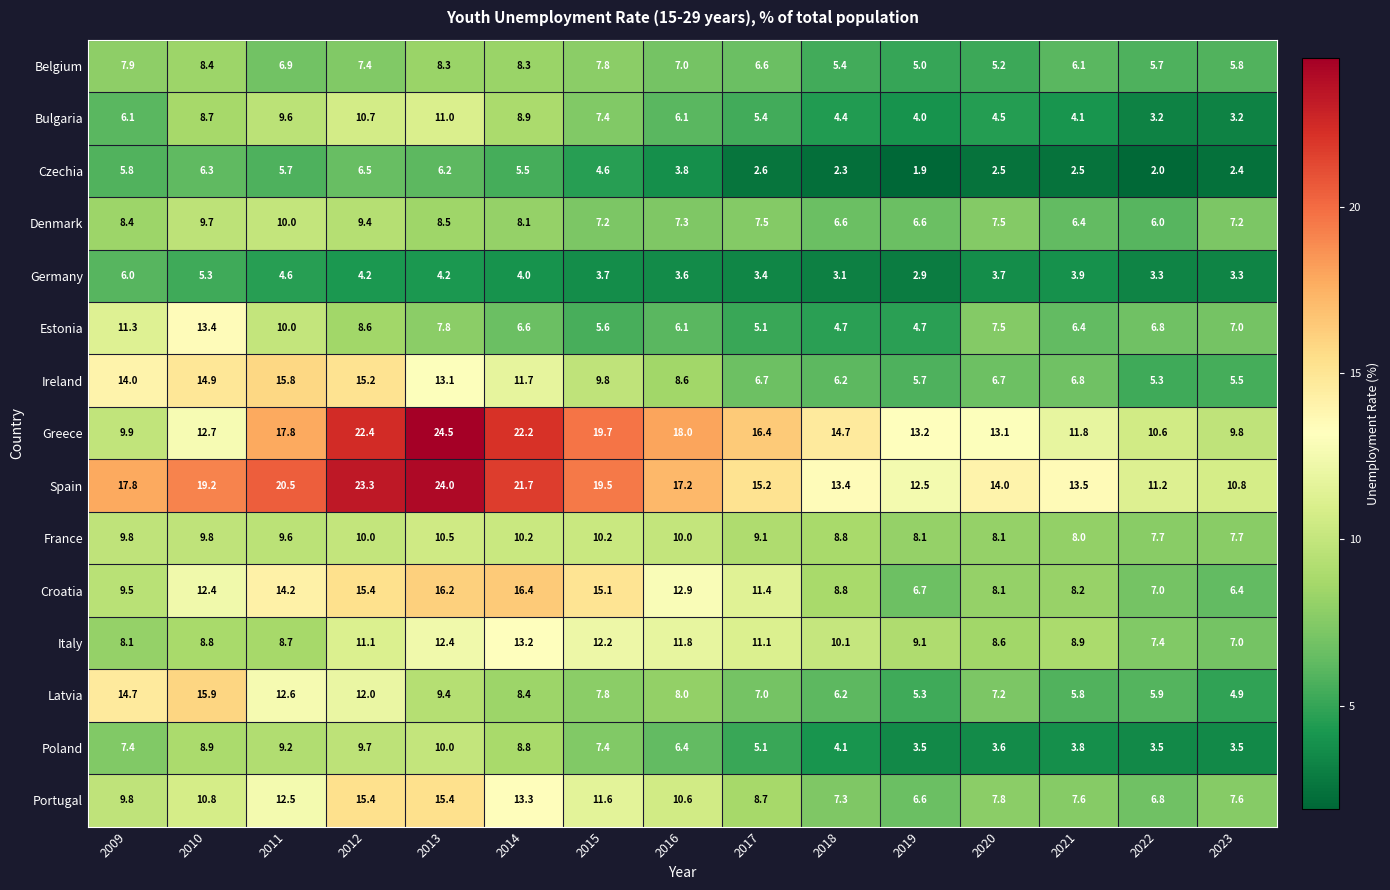

At which category is the sum across all series the highest?

2013